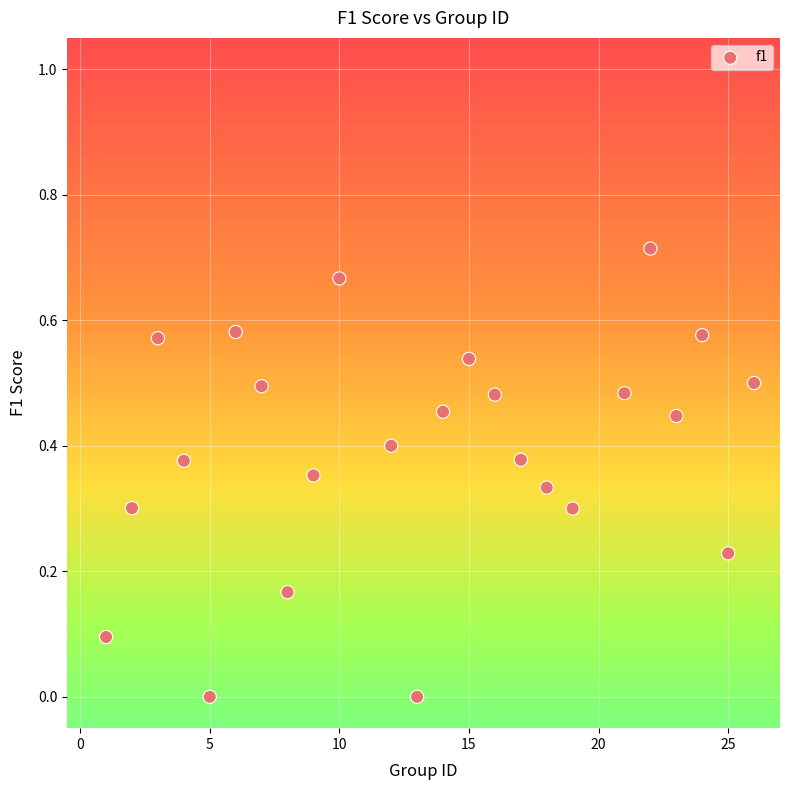

What is the range of X values (max minus min)?

25.0